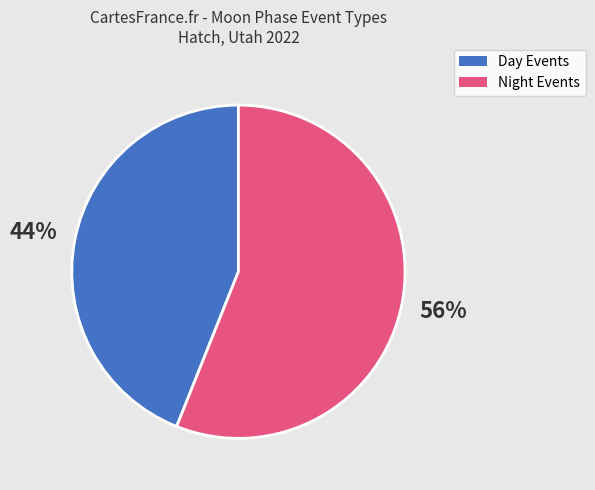

To the nearest percent, what is the difference between the largest and smallest slice percentages?

12%